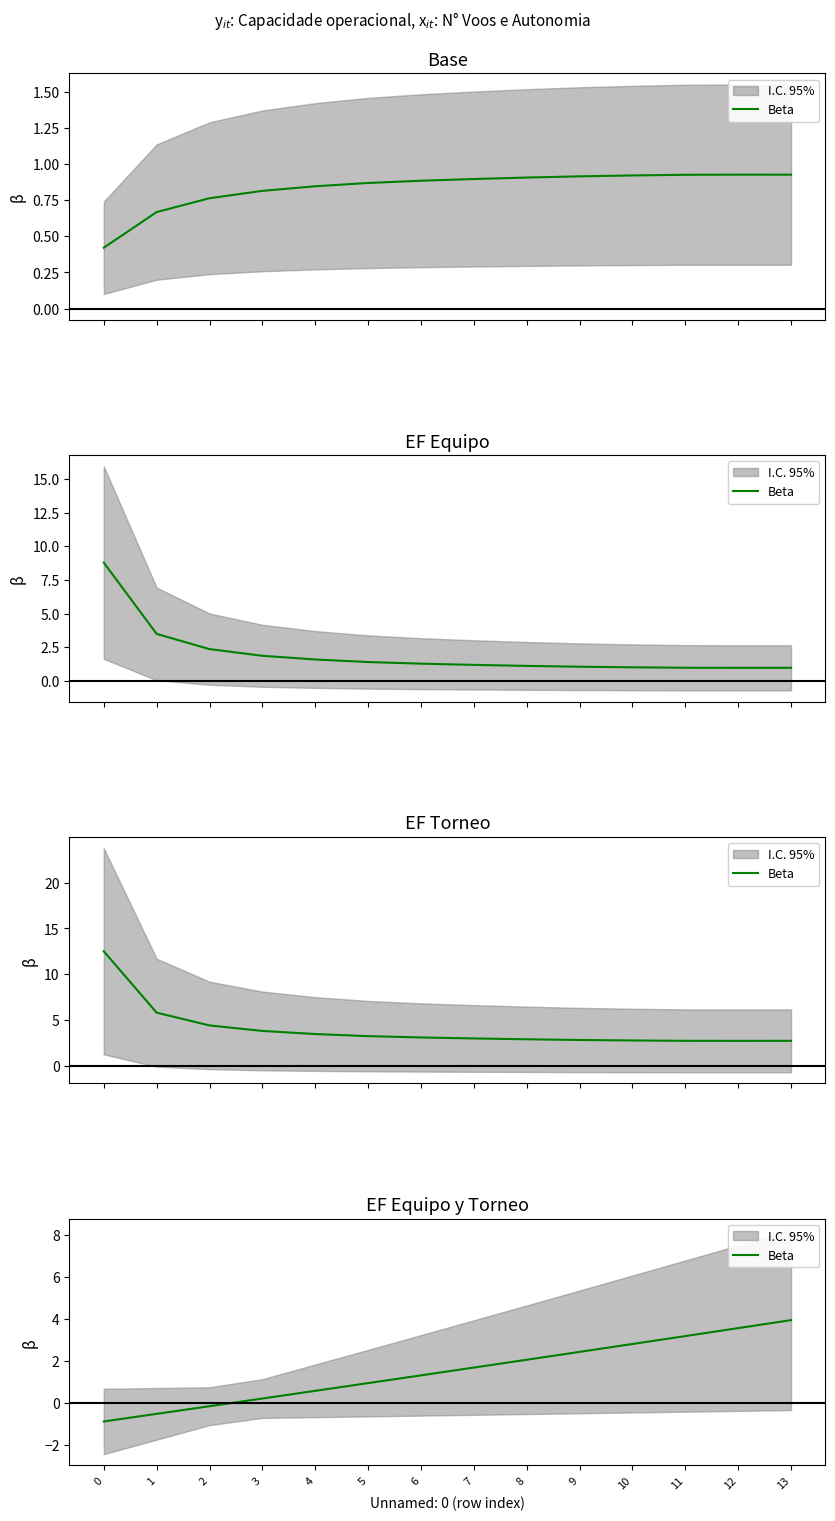

Reading right to left, extract all data points from this chart.

3.9	3.6	3.2	2.8	2.4	2.0	1.7	1.3	0.9	0.6	0.2	-0.2	-0.5	-0.9